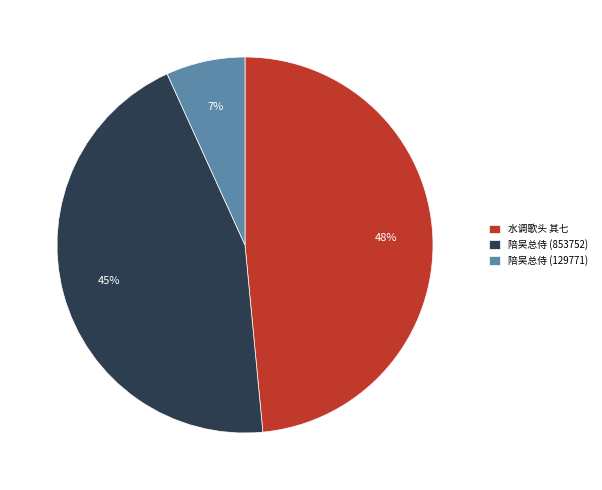

What percentage is the 水调歌头 其七 slice, to the nearest percent?

48%